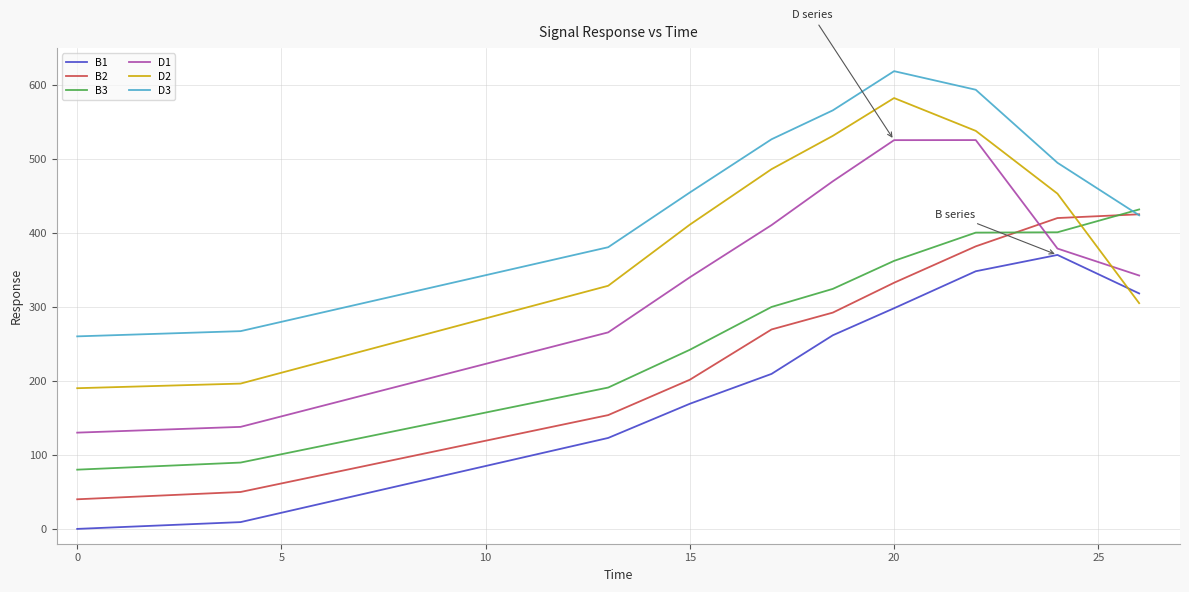

What is the average value of the D2 series?

401.9